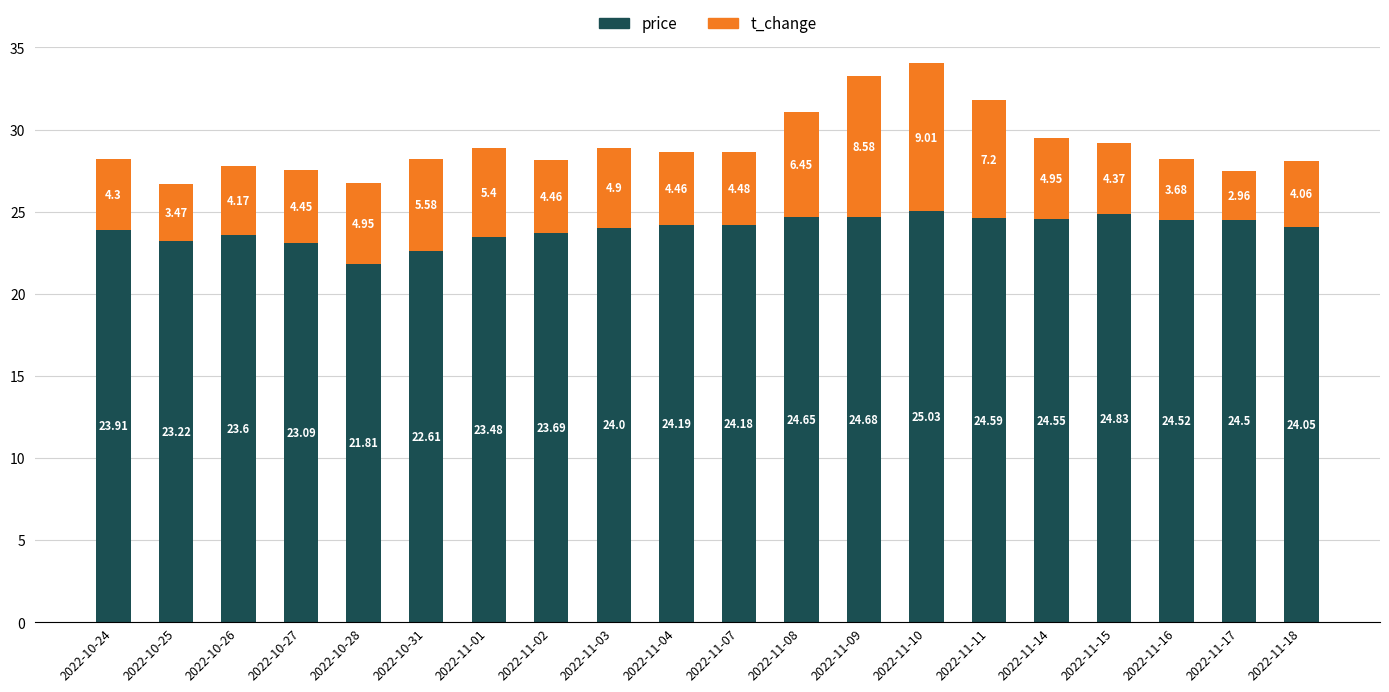

At which label does price reach its minimum?

2022-10-28